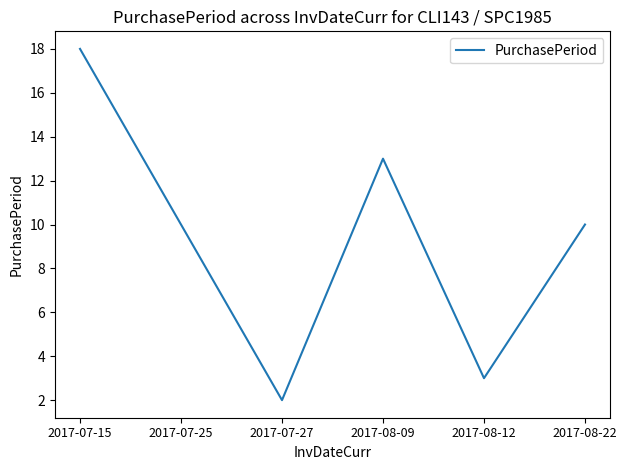

What position from the left is 2017-07-27?

3